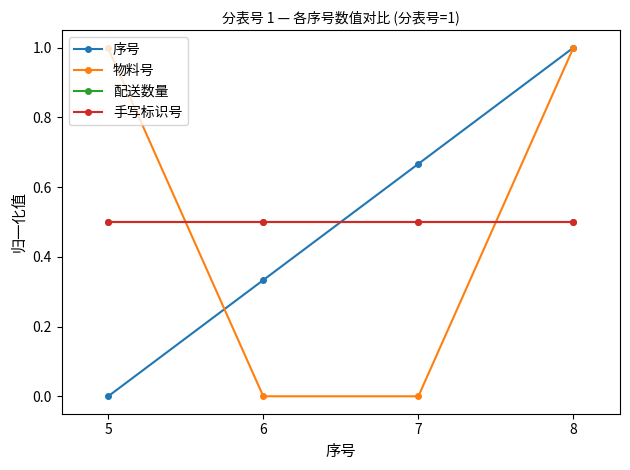

Does the chart have visible grid lines?

No